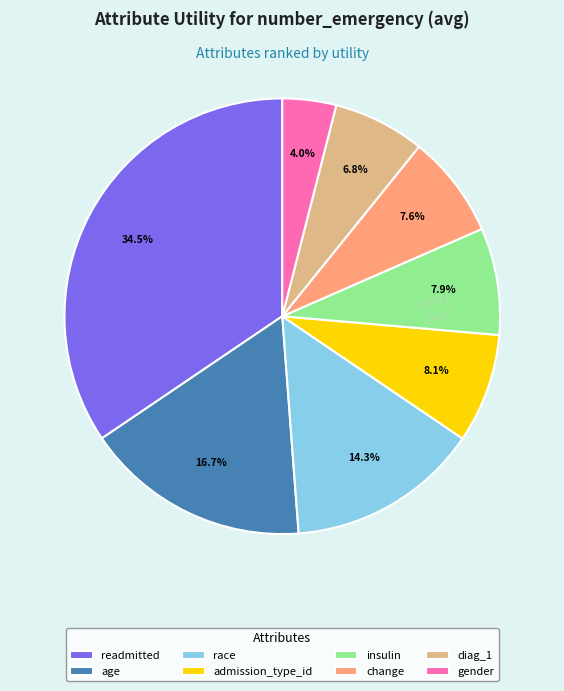

Between diag_1 and insulin, which is larger?

insulin